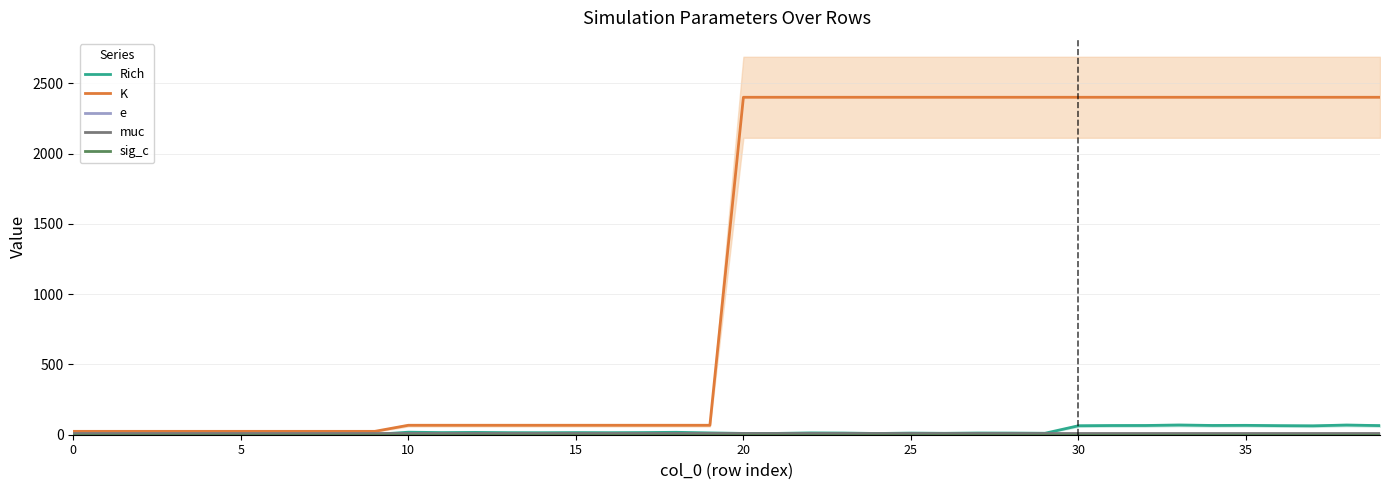

What is the sum of the e values at 5 and 20?

1.0